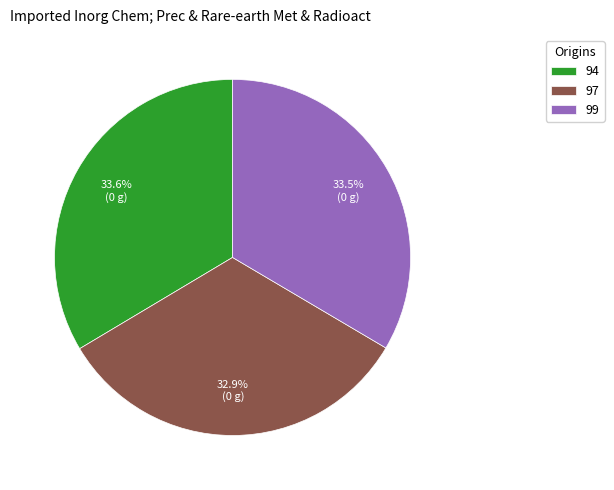

True or false: 97 accounts for 23% of the total.

False